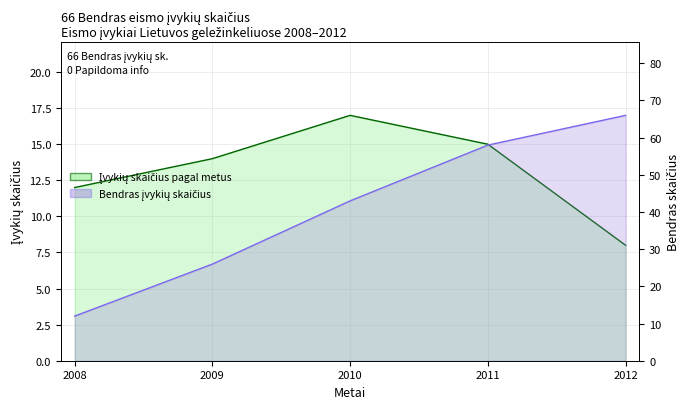

True or false: Bendras įvykių skaičius and Įvykių skaičius pagal metus intersect in this chart.

False